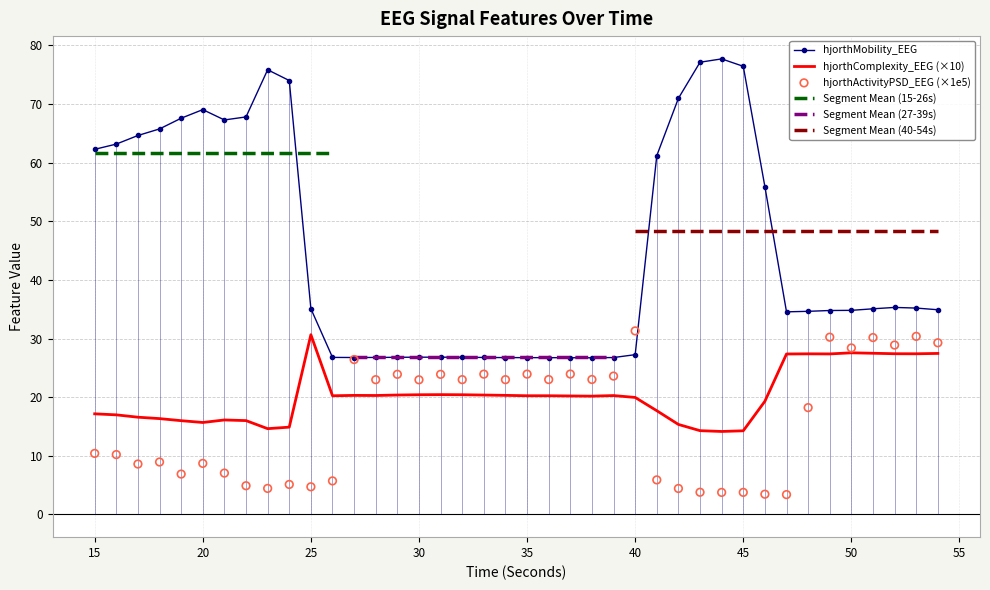

What is the maximum value for hjorthMobility_EEG?

77.7